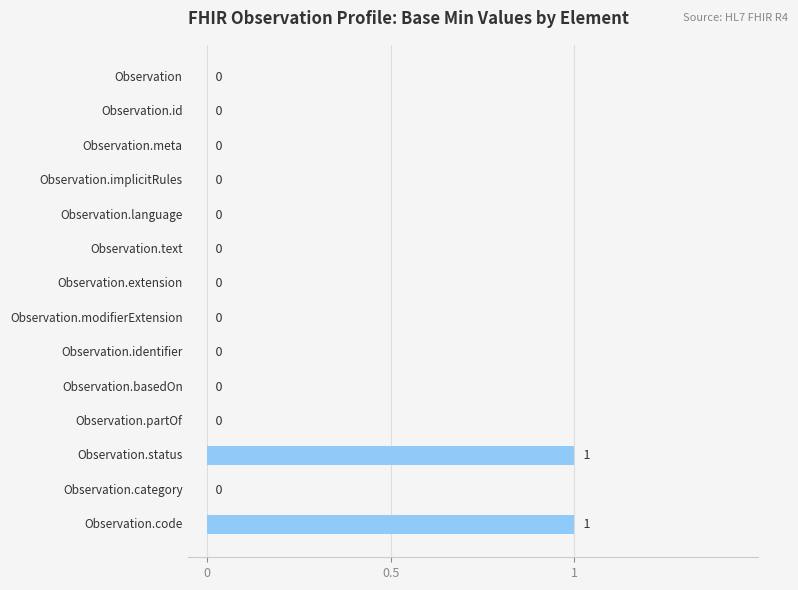

Count the values in the range 0 to 1.

14